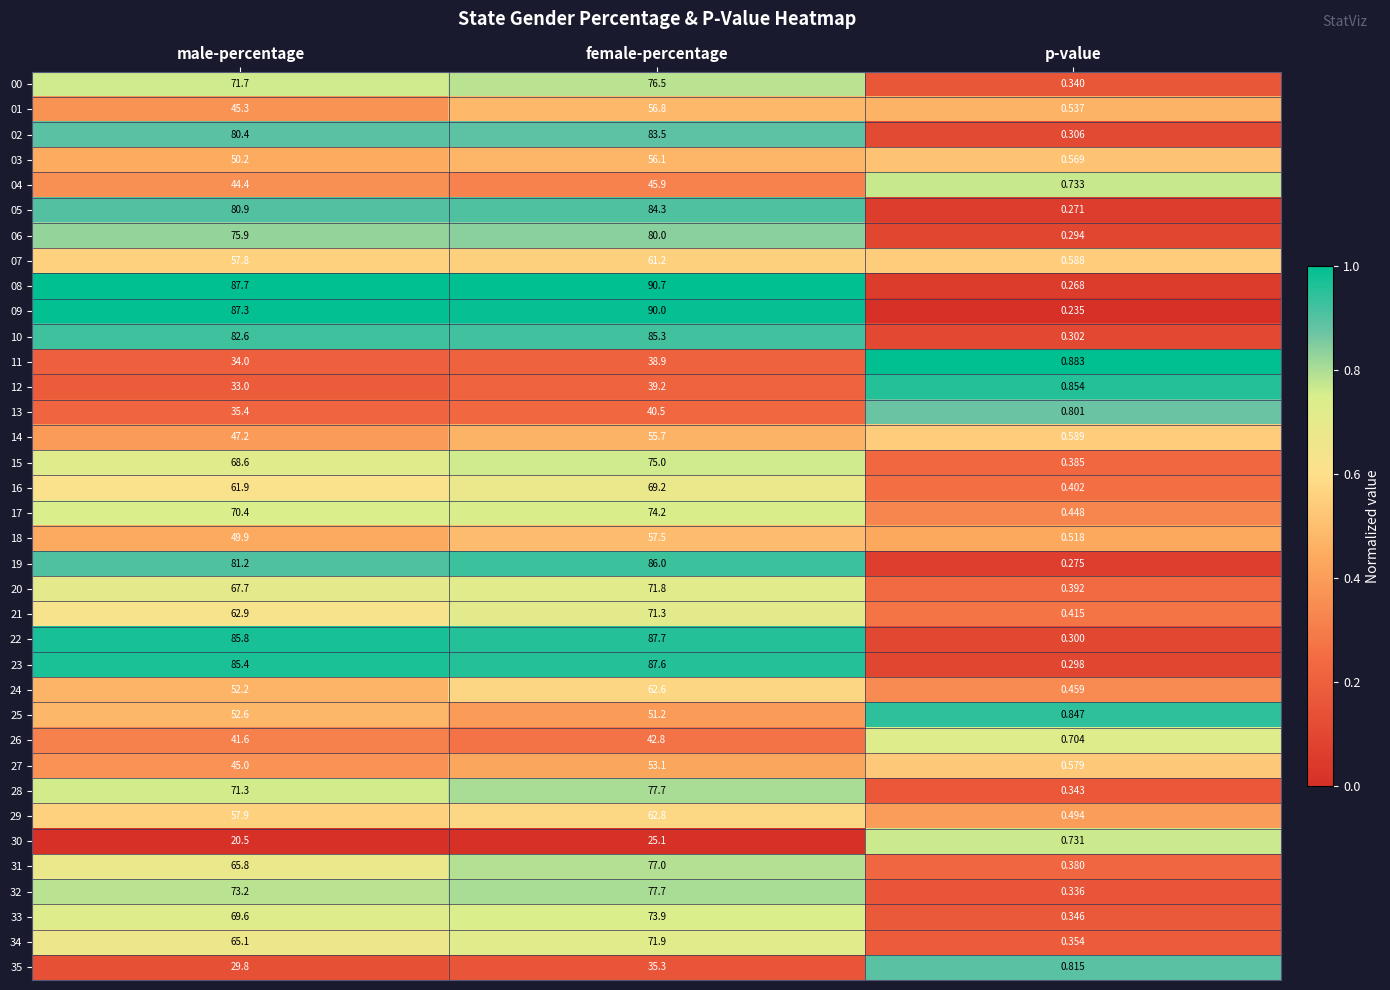

Is the value of 04 at p-value greater than the value of 13 at p-value?

No